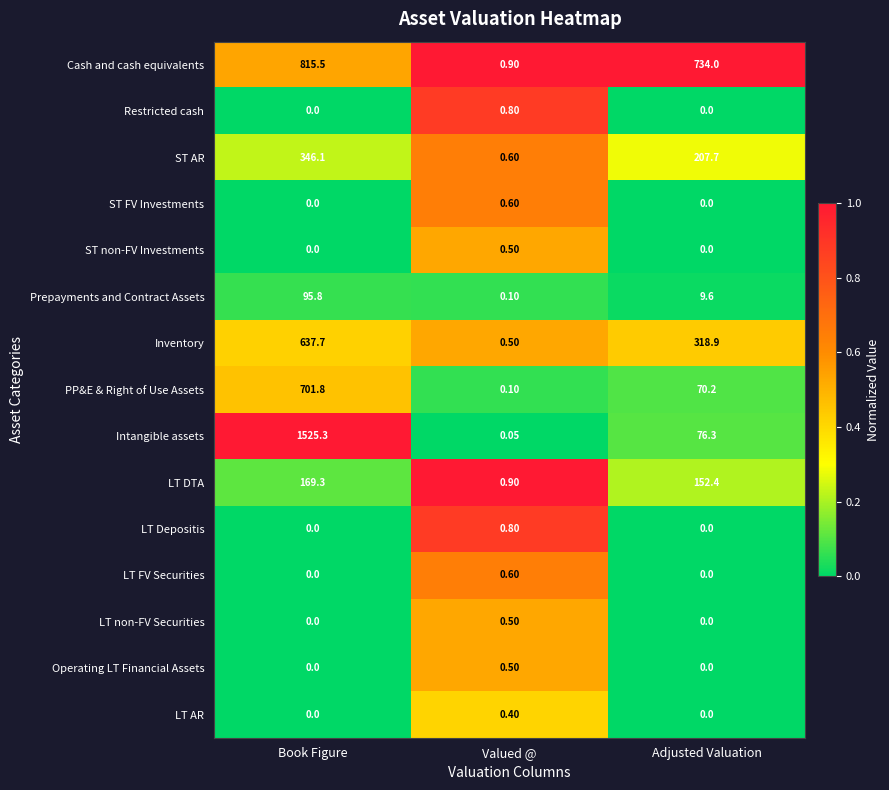

Rank the categories by Intangible assets value from lowest to highest.

Valued @, Adjusted Valuation, Book Figure